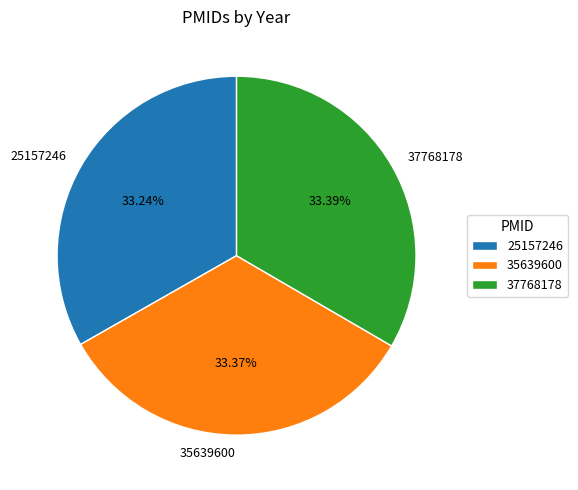

What is the ratio of the value at 25157246 to the value at 37768178?

1.0